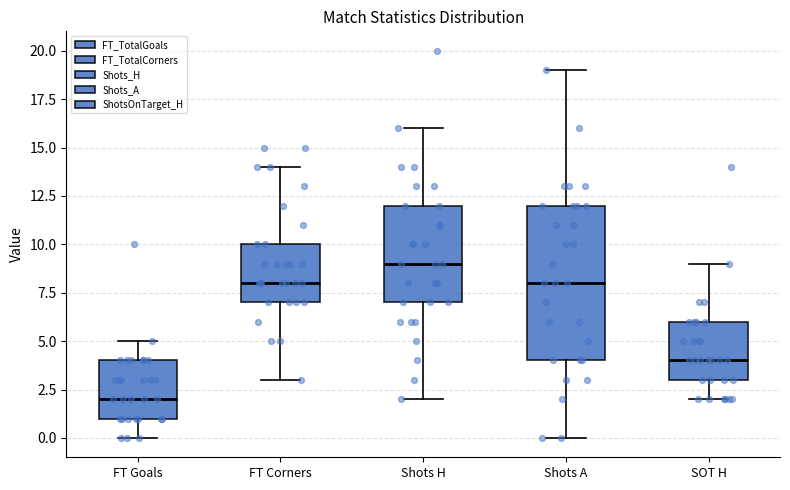

Reading left to right, read every box against the y-axis: the position of its median line, the range the box covers, and the ends of its whiskers. The values are not printed on the chart, so give them approximately, as read against the axis.

FT Goals: median 2, box 1 to 4, whiskers 0 to 5
FT Corners: median 8, box 7 to 10, whiskers 3 to 14
Shots H: median 9, box 7 to 12, whiskers 2 to 16
Shots A: median 8, box 4 to 12, whiskers 0 to 19
SOT H: median 4, box 3 to 6, whiskers 2 to 9